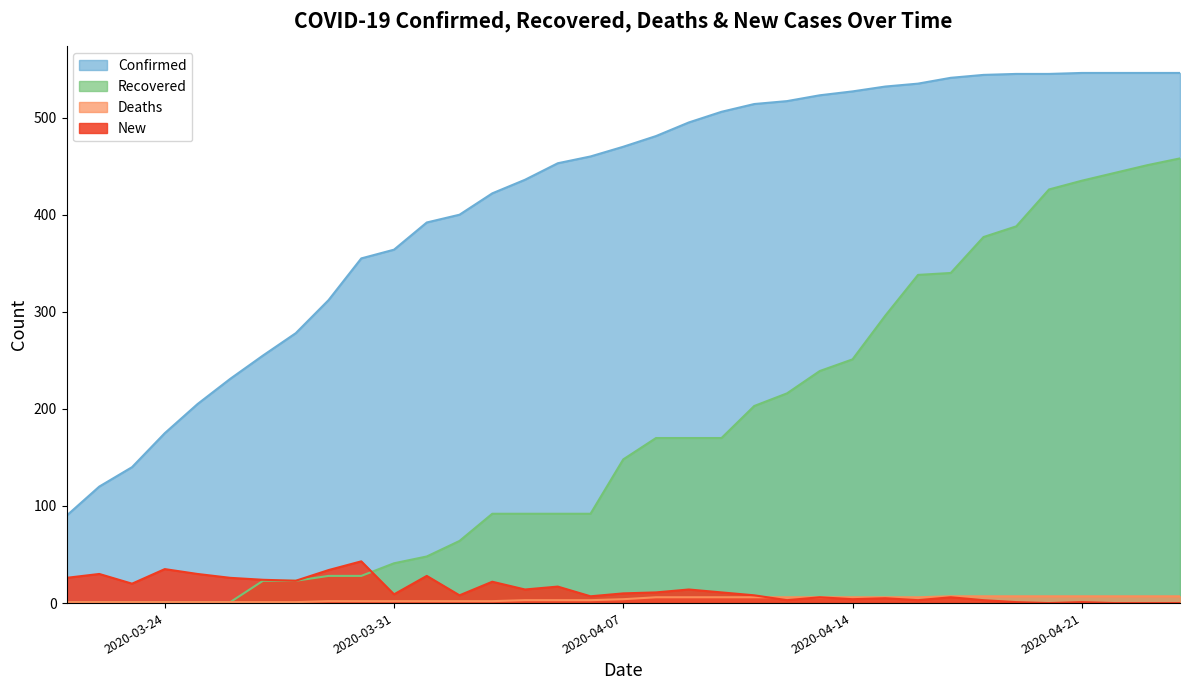

Where does the Deaths series first go above 4?

2020-04-08